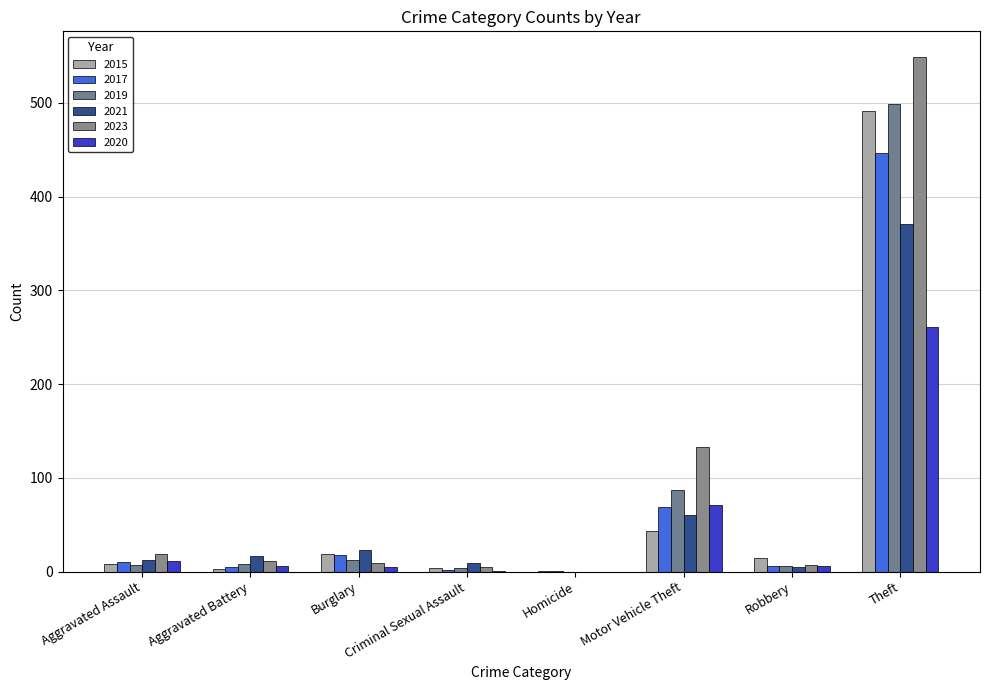

Which series has the largest total across all categories?

2023